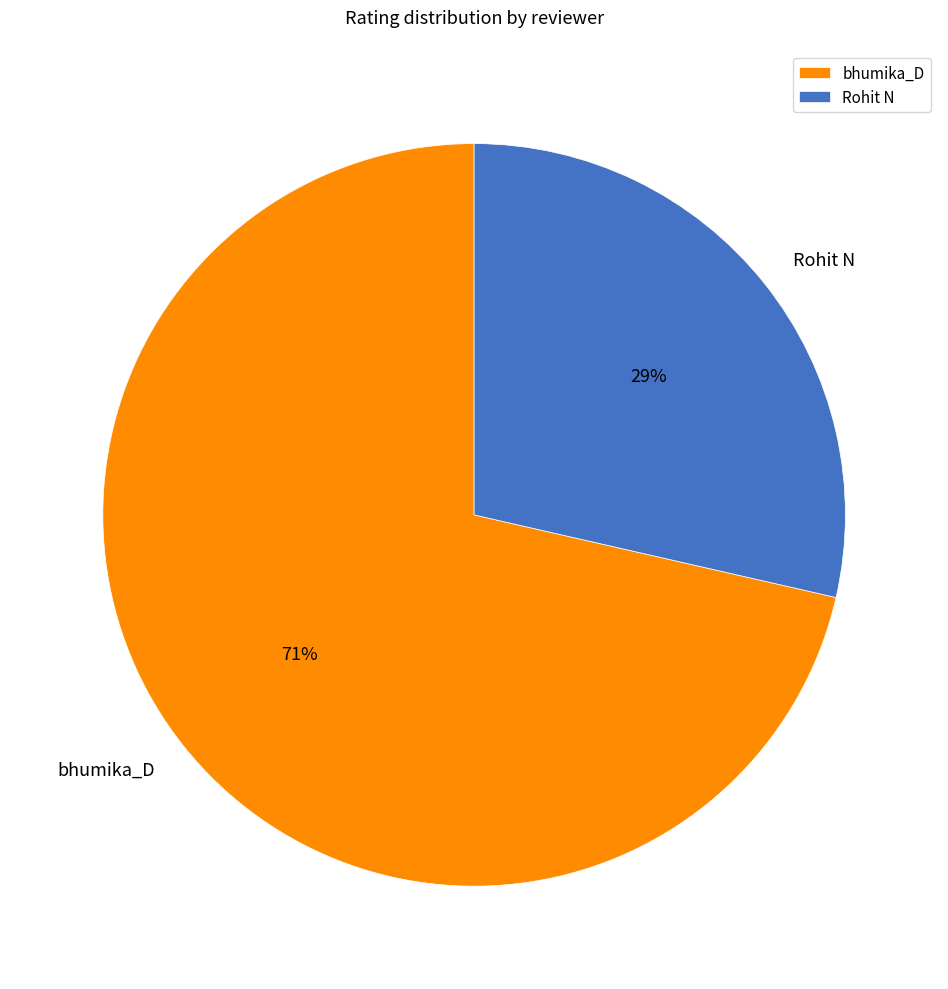

Count the number of slices in the pie.

2